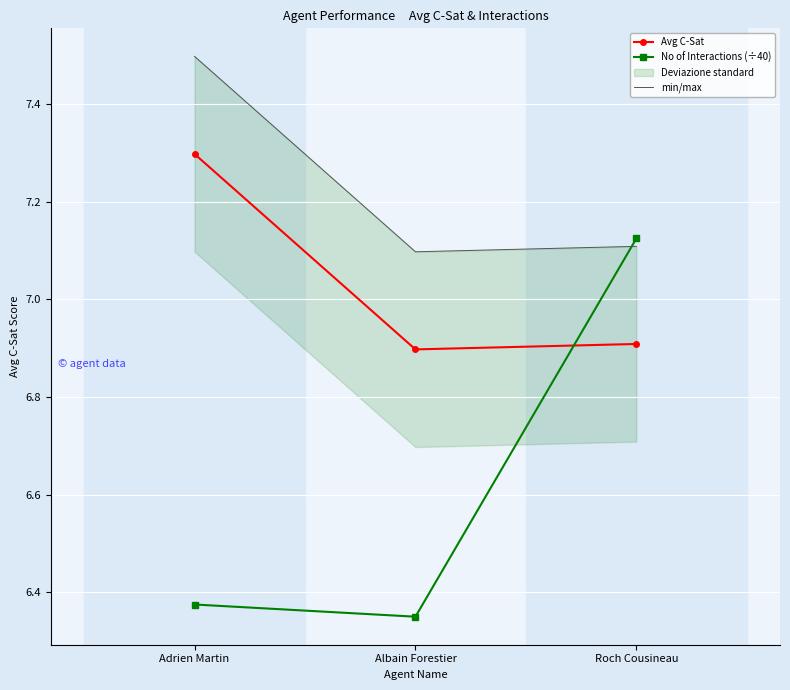

Read the Avg C-Sat value at Albain Forestier.

6.9